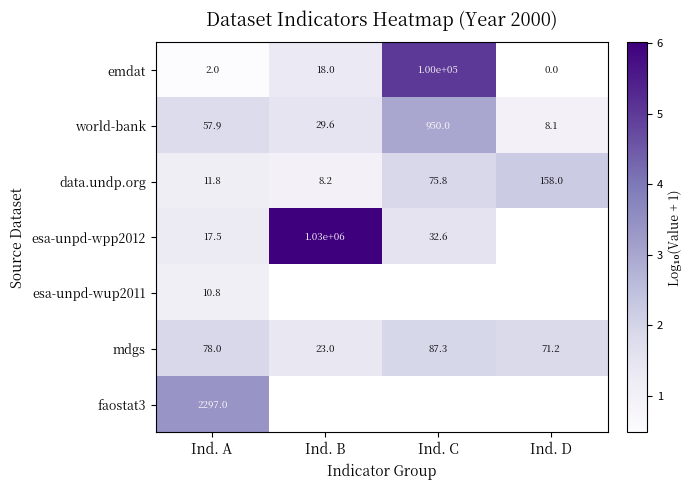

At which label does data.undp.org reach its peak?

Ind. D